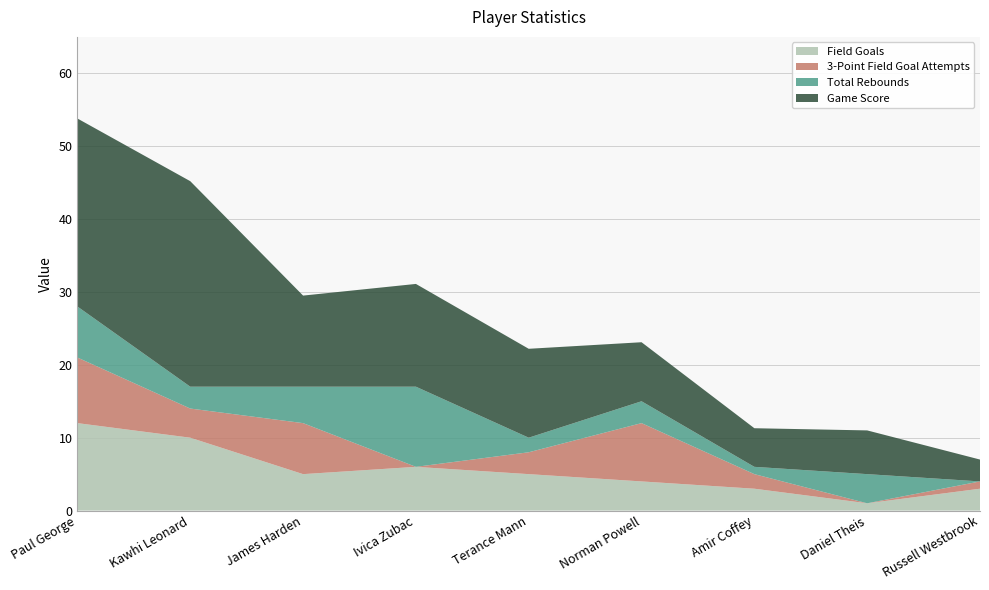

Reading left to right, what are all the values shown in this chart?

Field Goals: 12.0	10.0	5.0	6.0	5.0	4.0	3.0	1.0	3.0
3-Point Field Goal Attempts: 9.0	4.0	7.0	0.0	3.0	8.0	2.0	0.0	1.0
Total Rebounds: 7.0	3.0	5.0	11.0	2.0	3.0	1.0	4.0	0.0
Game Score: 25.8	28.2	12.5	14.1	12.2	8.1	5.3	6.0	3.0